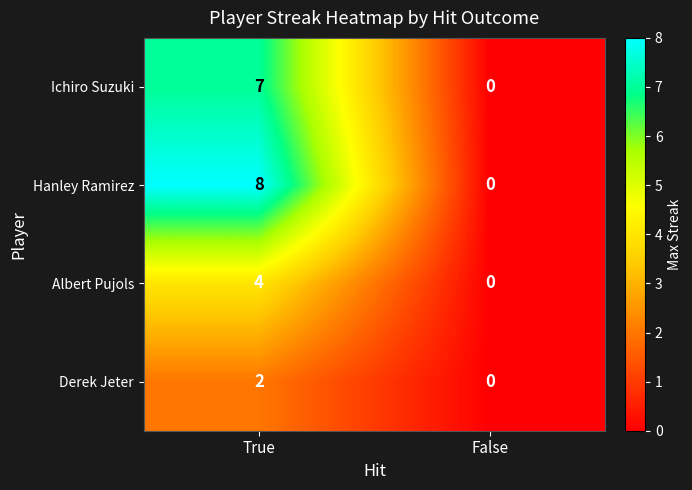

The value of Albert Pujols at True is 2. True or false?

False